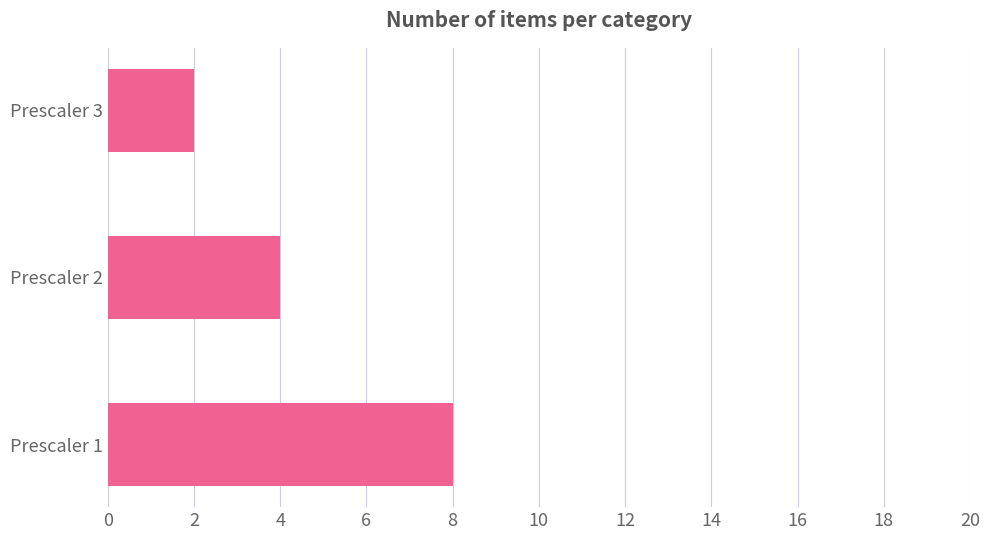

How many values are below 4?

1